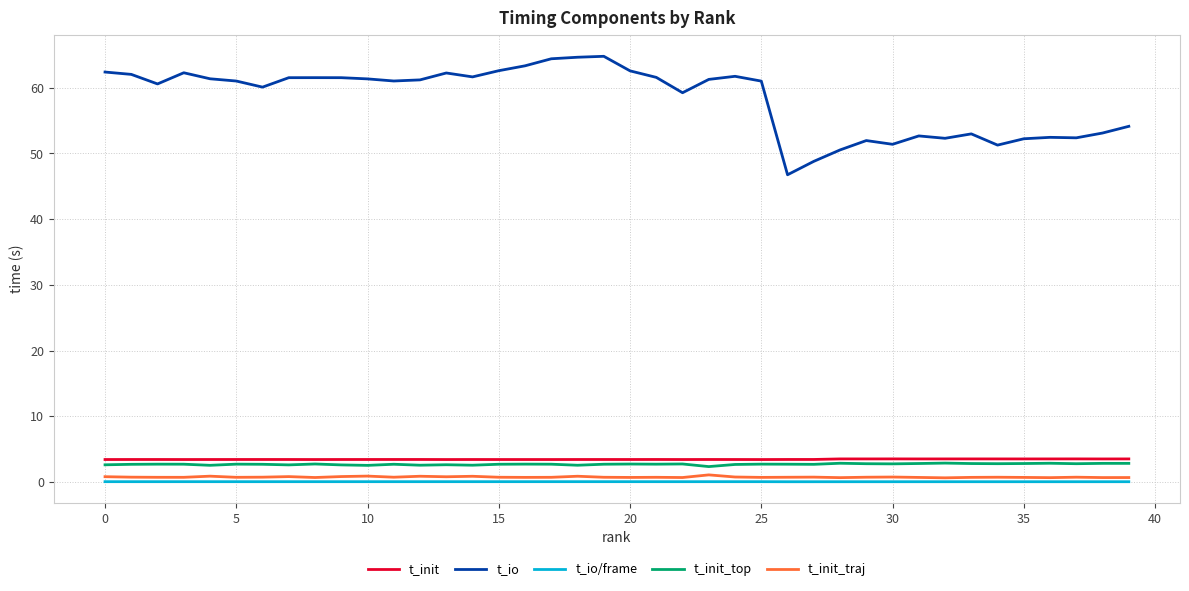

True or false: t_io/frame and t_init_top cross at least once.

False